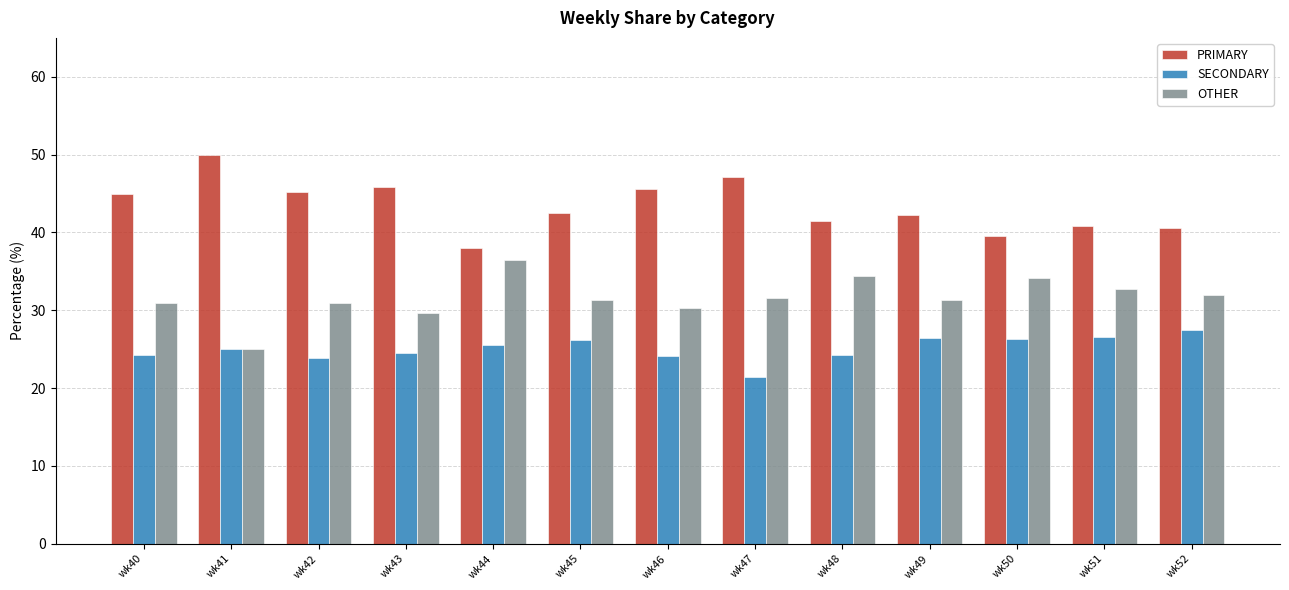

Is the value of OTHER at wk48 greater than the value of PRIMARY at wk47?

No